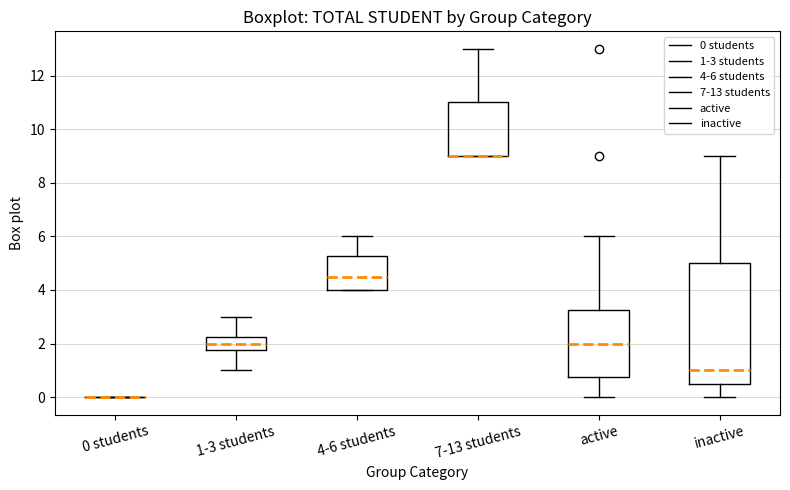

Reading left to right, read every box against the y-axis: the position of its median line, the range the box covers, and the ends of its whiskers. The values are not printed on the chart, so give them approximately, as read against the axis.

0 students: box collapsed to a line at 0.0, whiskers 0.0 to 0.0
1-3 students: median 2.0, box 1.8 to 2.2, whiskers 1.0 to 3.0
4-6 students: median 4.6, box 4.0 to 5.2, whiskers 4.0 to 6.0
7-13 students: median 9.0 (drawn on the box's lower edge), box 9.0 to 11.0, whiskers 9.0 to 13.0
active: median 2.0, box 0.8 to 3.2, whiskers 0.0 to 6.0
inactive: median 1.0, box 0.6 to 5.0, whiskers 0.0 to 9.0